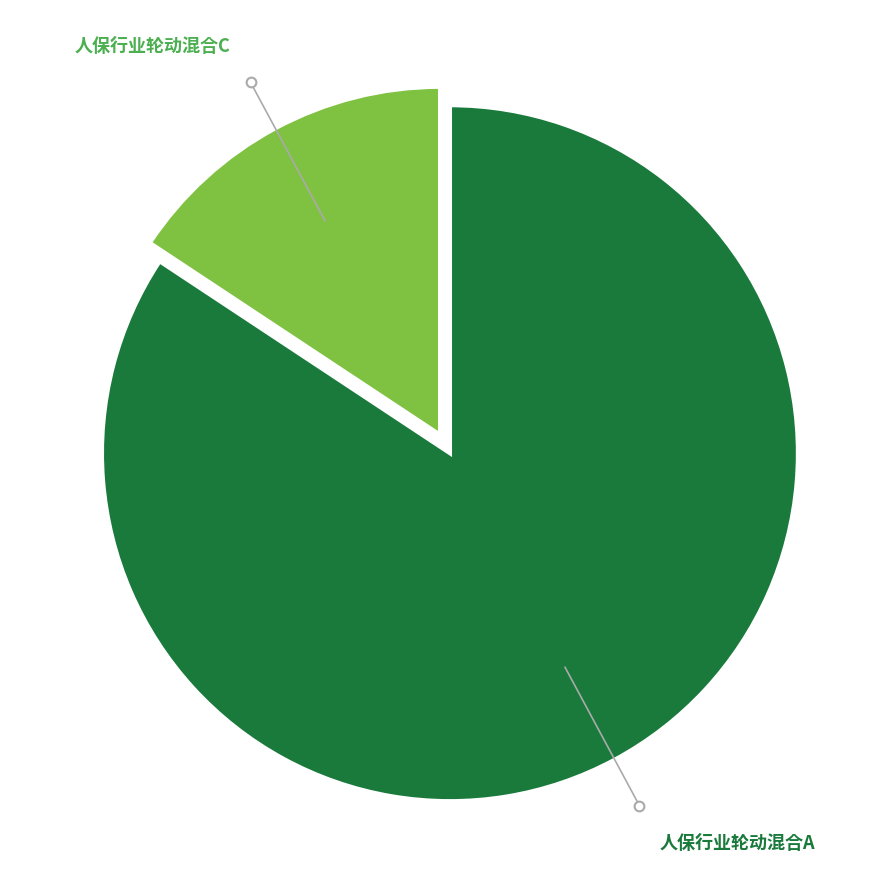

Count the number of slices in the pie.

2